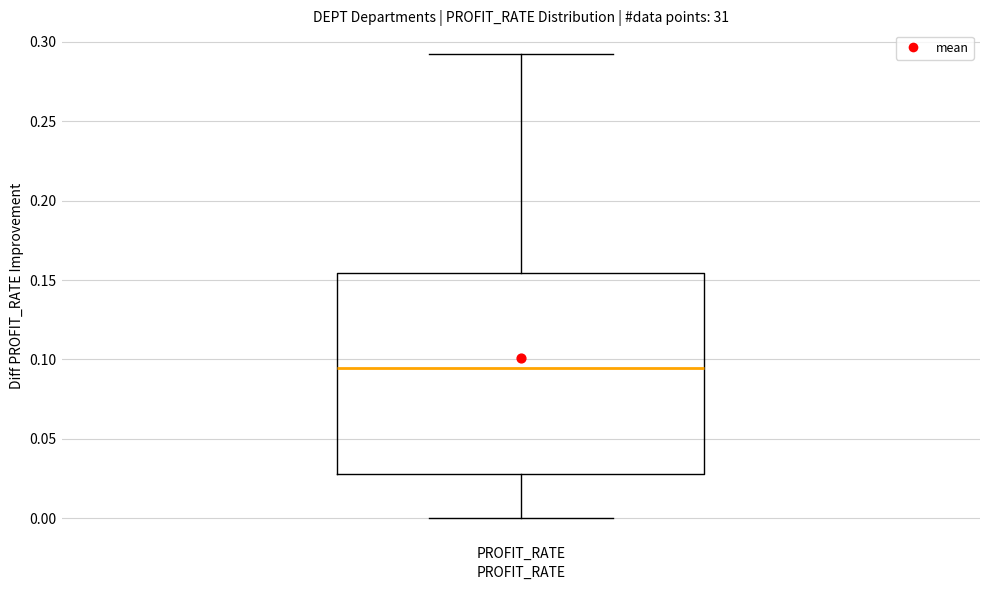

Transcribe this box plot: give where the median line is, the range the box spans, and where the two whiskers end, as read against the y-axis. The values are not printed on the chart, so give them approximately, as read against the axis.

median 0.095, box 0.030 to 0.155, whiskers 0.000 to 0.295